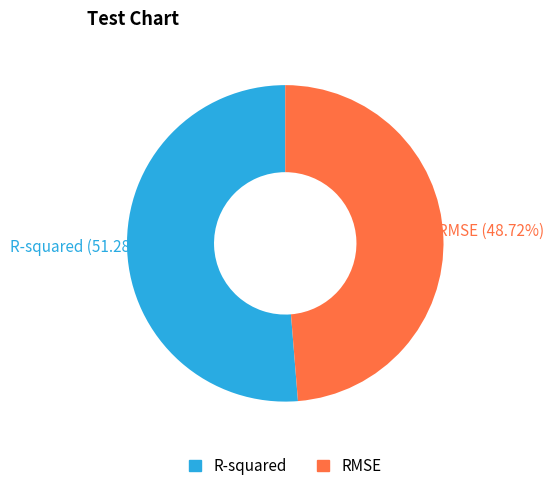

Rank the categories by value from highest to lowest.

R-squared, RMSE